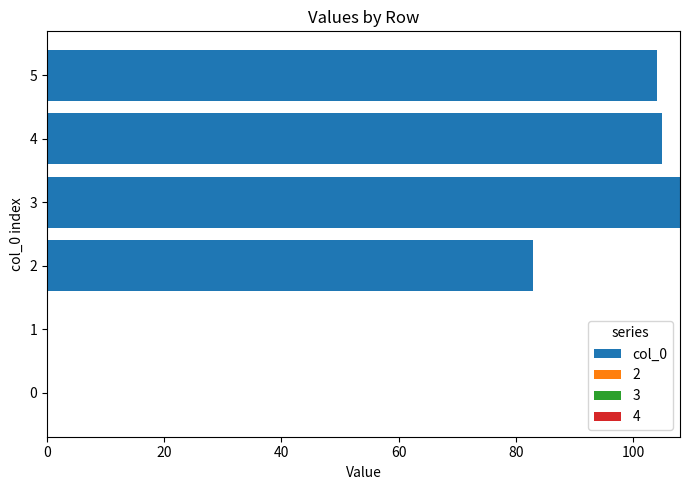

What is the sum of all values?

400